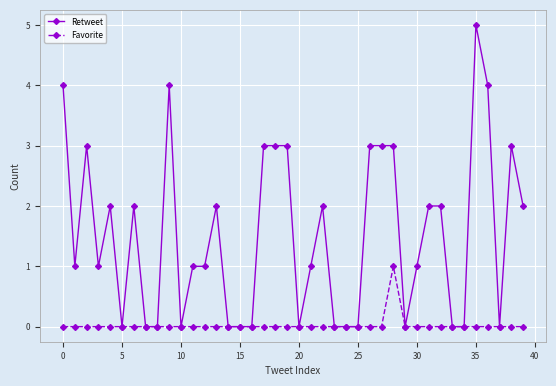

Rank the series by their maximum value, from lowest to highest.

Favorite, Retweet